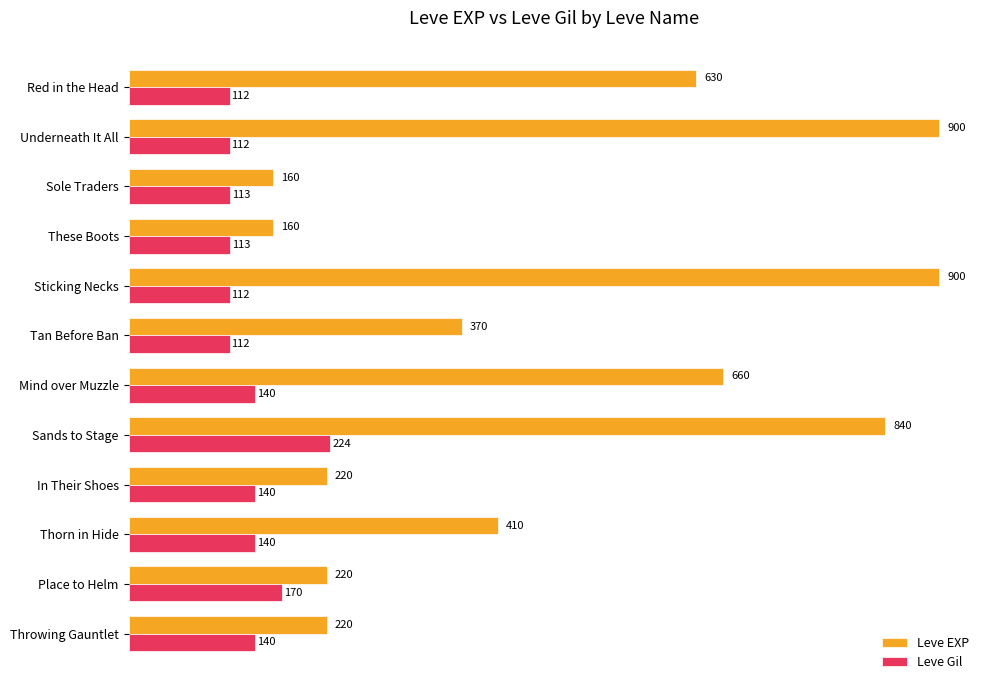

Is the value of Leve EXP at Thorn in Hide greater than the value of Leve Gil at Thorn in Hide?

Yes